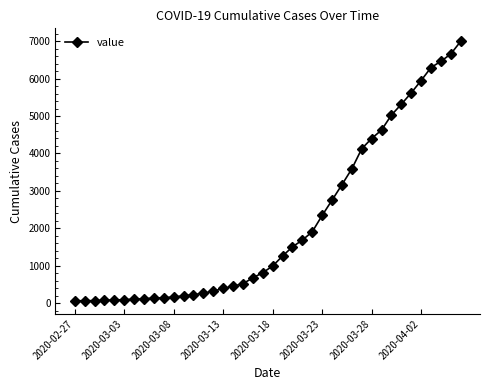

How many series are shown in this chart?

1